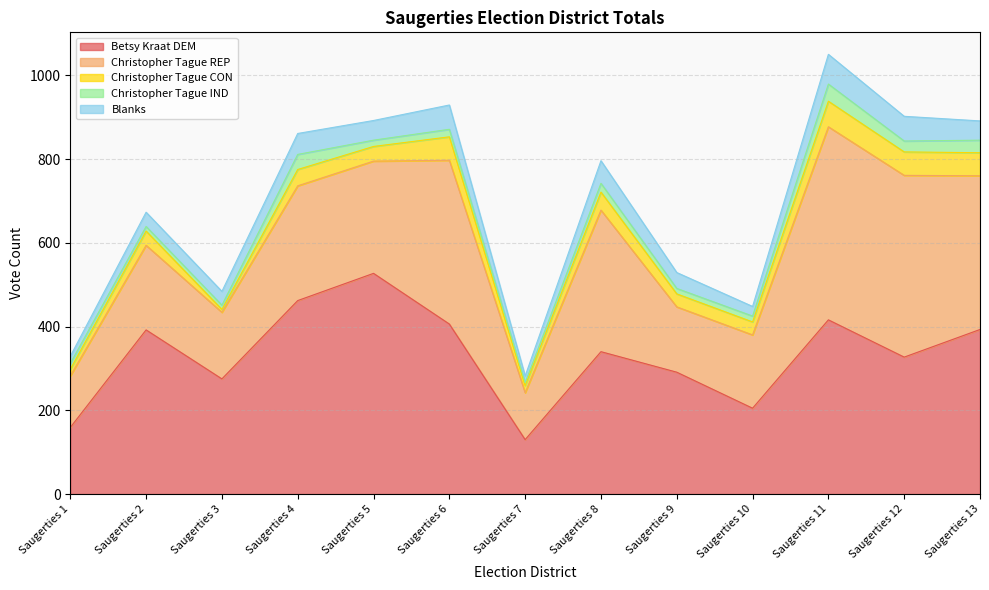

True or false: Betsy Kraat DEM and Blanks intersect in this chart.

False